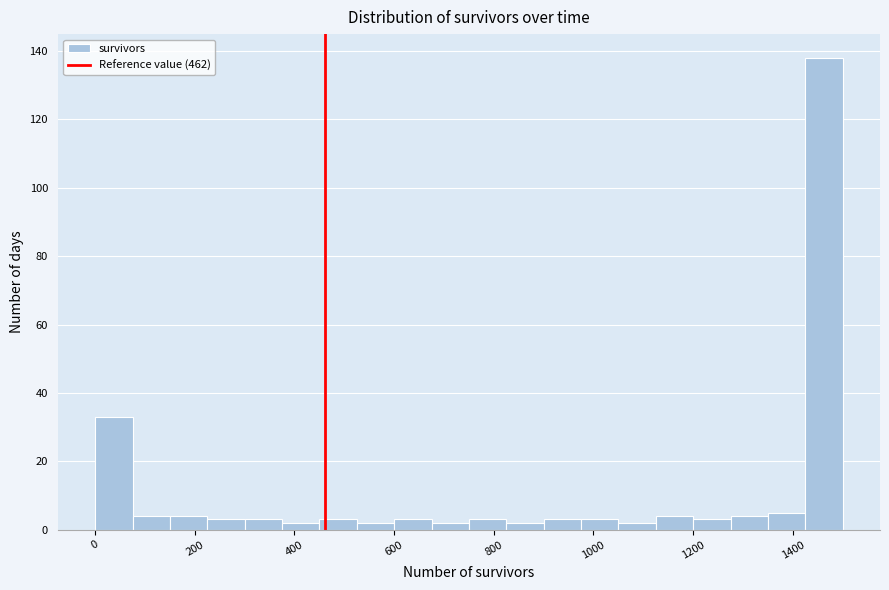

Around what value on the x-axis is the tallest bar? Give the approximate position of its centre, as read against the axis.

1460